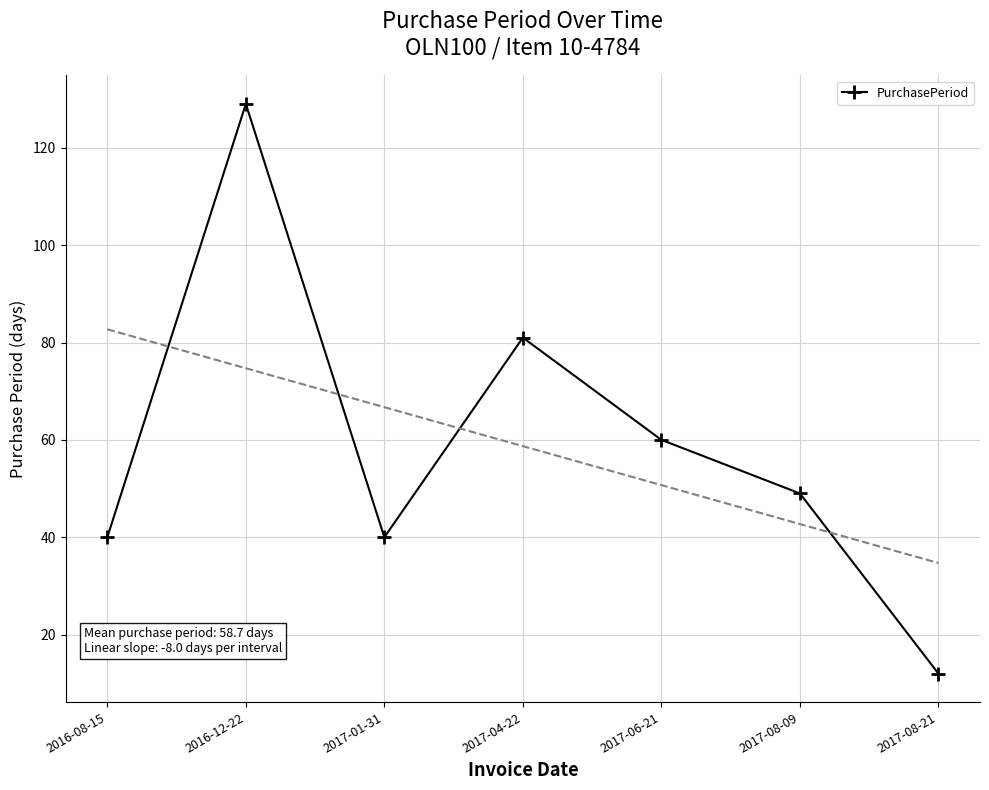

The chart shows a value of 129 at 2016-12-22. True or false?

True